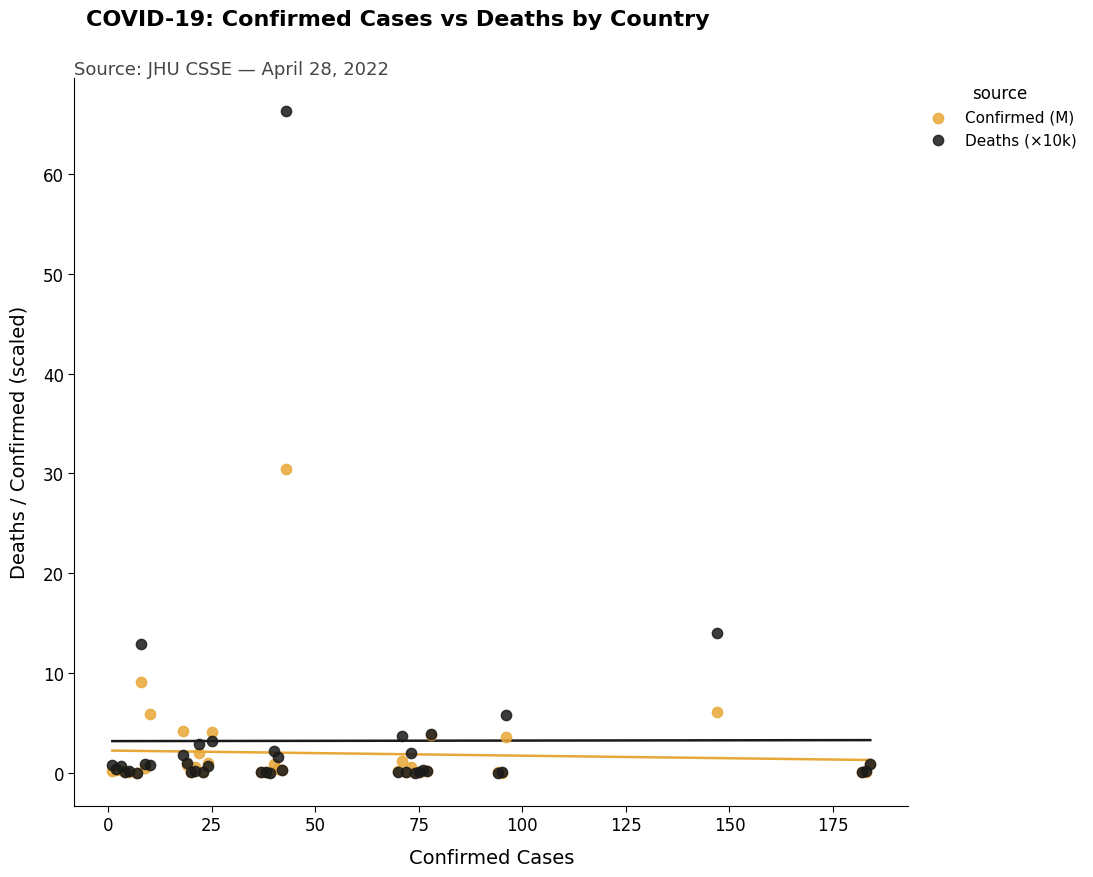

Which series has the widest spread of Y values?

Deaths (×10k)